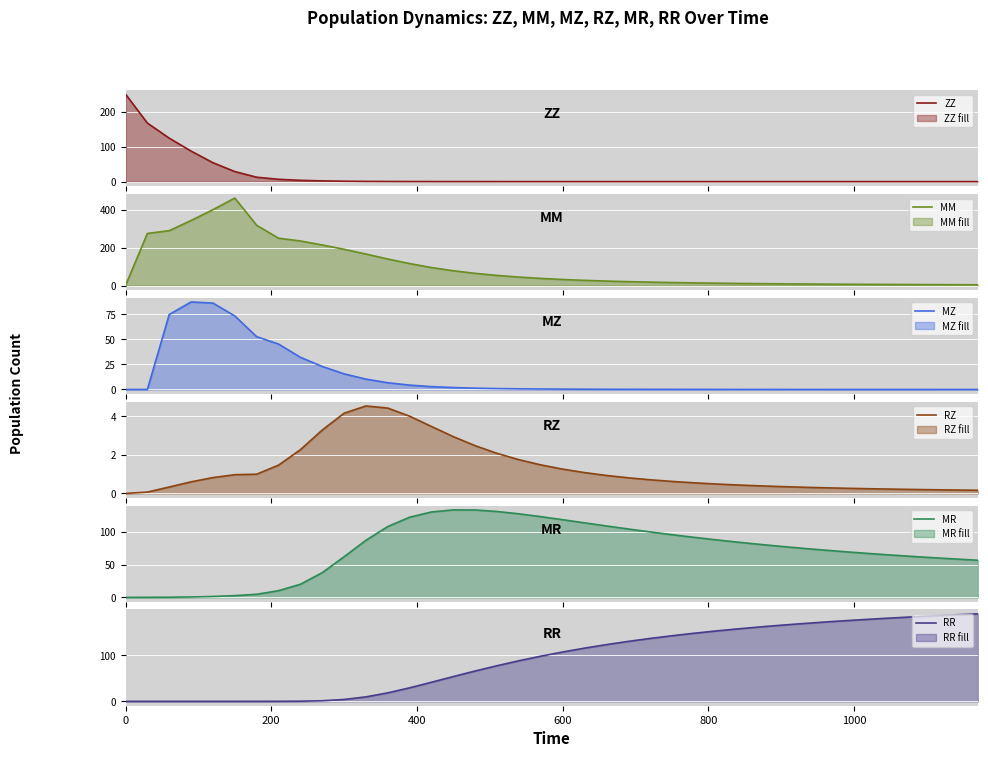

True or false: RZ and MZ intersect in this chart.

True